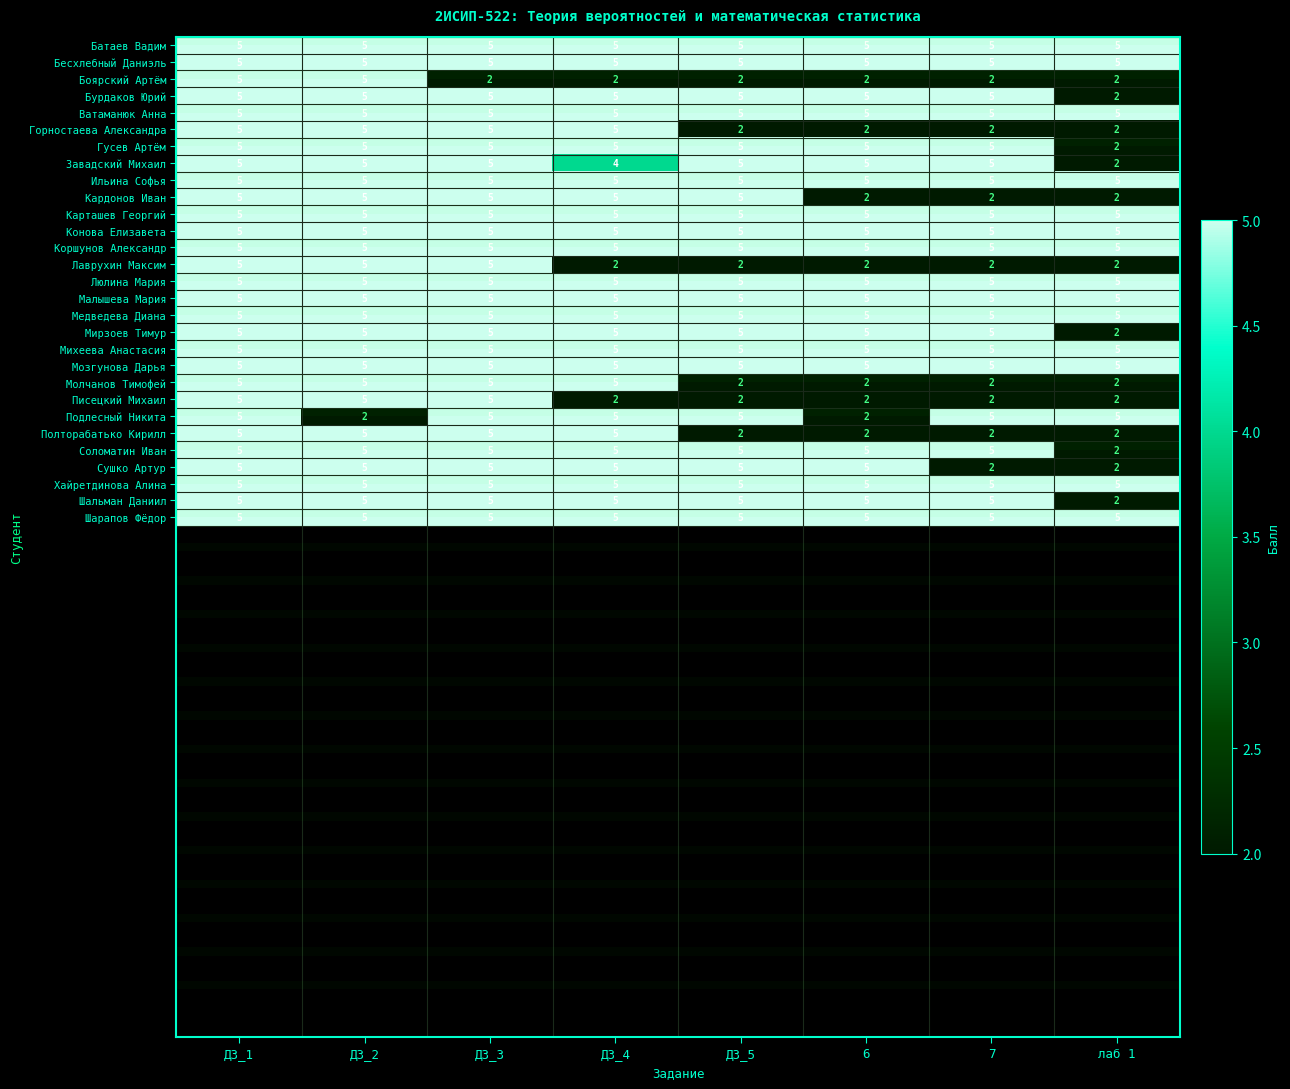

What is the sum of the Люлина Мария values at лаб 1 and ДЗ_4?

10